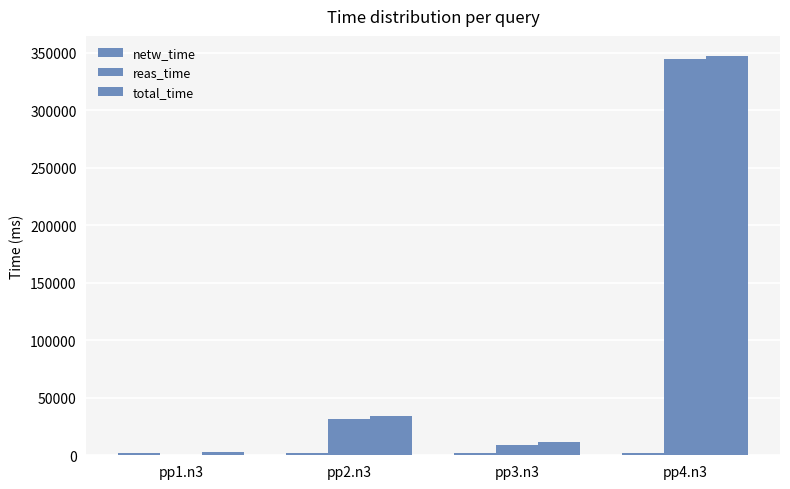

How many data points does each series have?

4